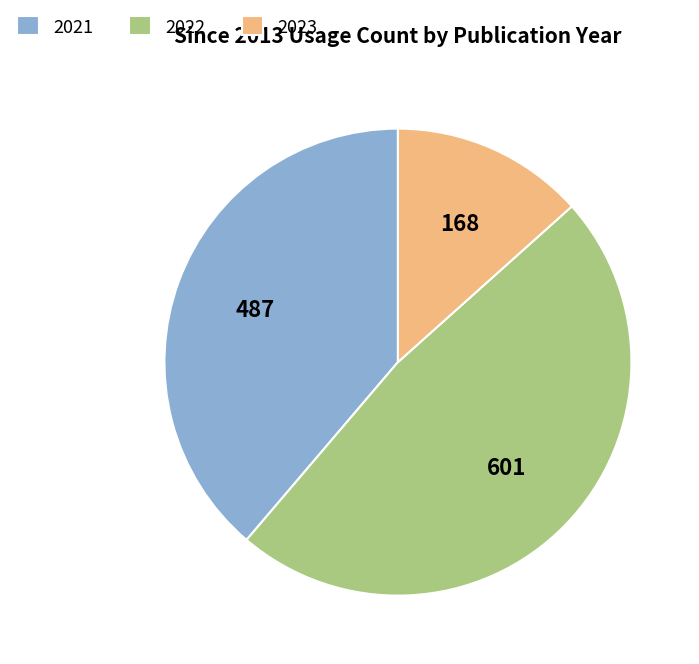

What is the ratio of the value at 2021 to the value at 2023?

2.9